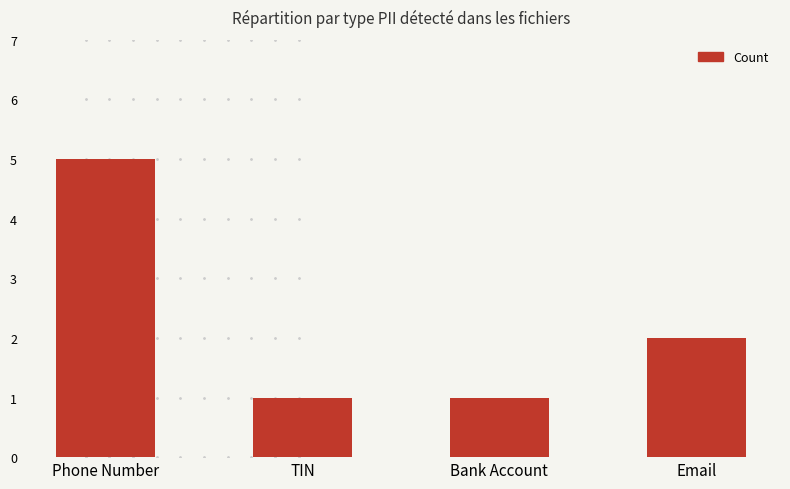

What is the ratio of the value at Email to the value at Phone Number?

0.4